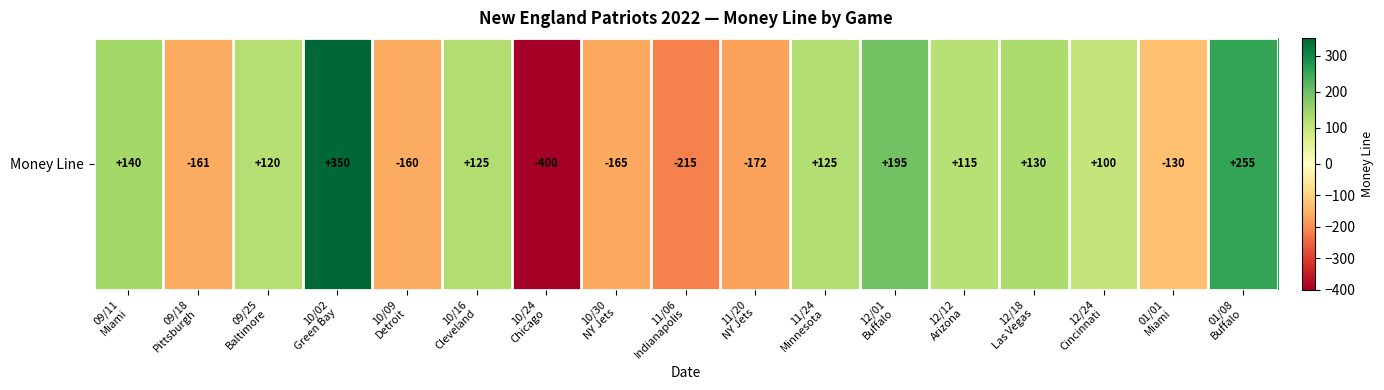

Reading right to left, extract all data points from this chart.

01/08
Buffalo=255	01/01
Miami=-130	12/24
Cincinnati=100	12/18
Las Vegas=130	12/12
Arizona=115	12/01
Buffalo=195	11/24
Minnesota=125	11/20
NY Jets=-172	11/06
Indianapolis=-215	10/30
NY Jets=-165	10/24
Chicago=-400	10/16
Cleveland=125	10/09
Detroit=-160	10/02
Green Bay=350	09/25
Baltimore=120	09/18
Pittsburgh=-161	09/11
Miami=140